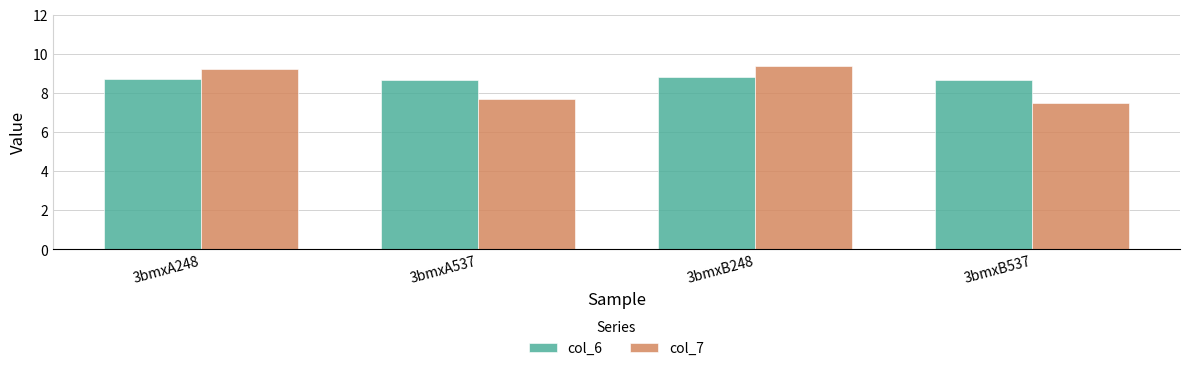

How many bars are there in total?

8